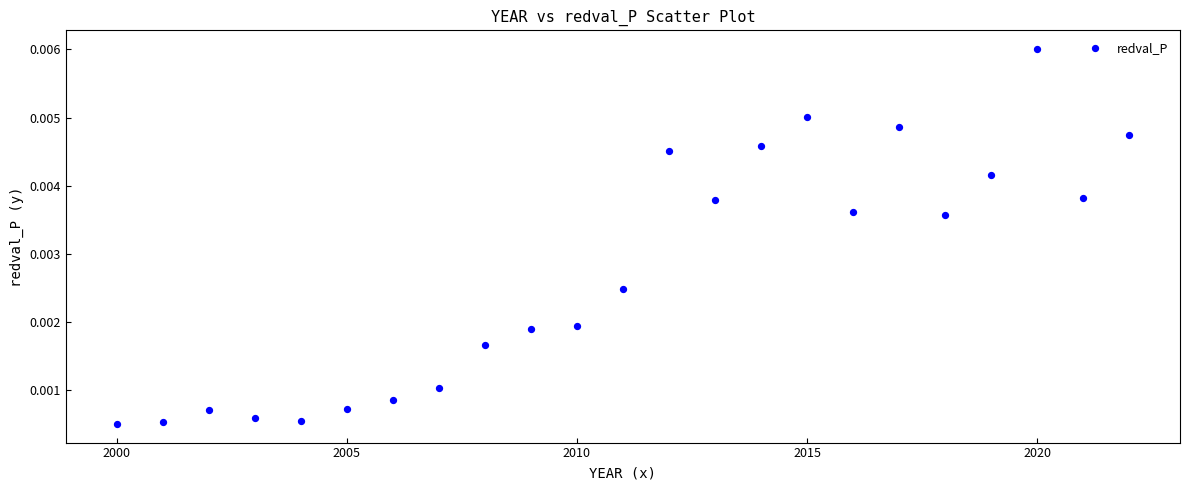

What is the range of X values (max minus min)?

22.0